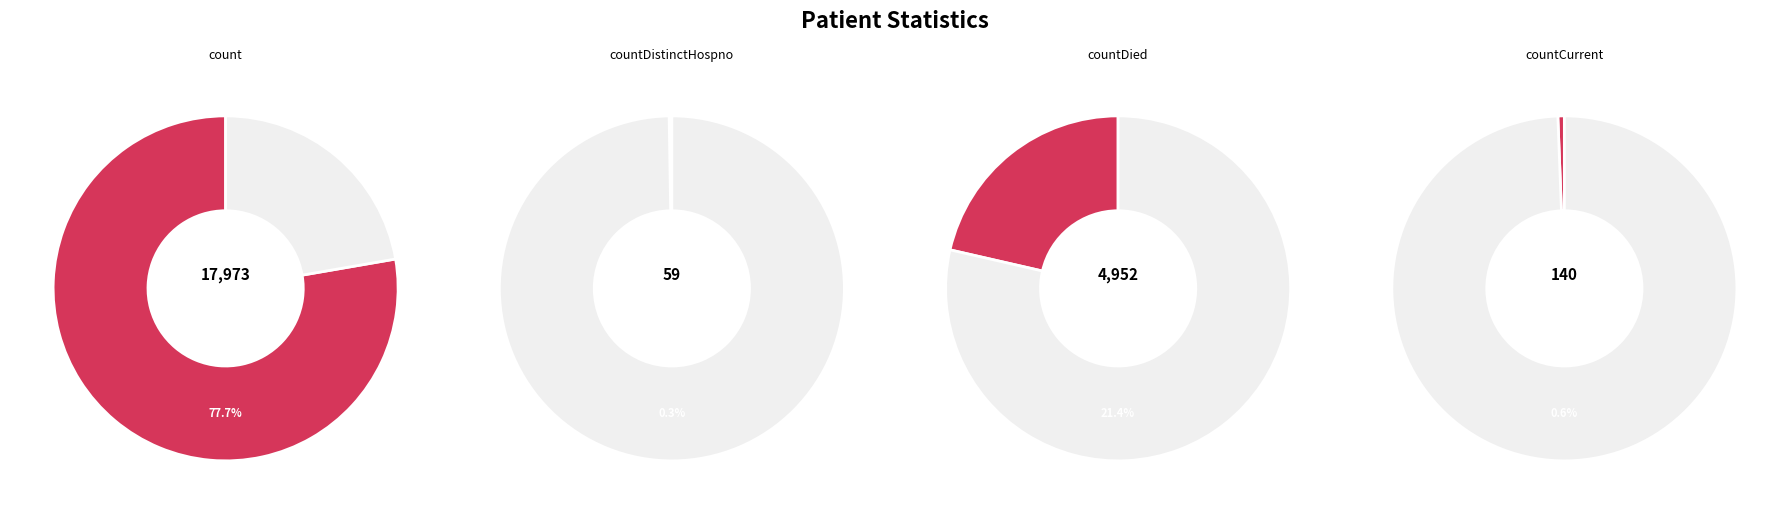

What is the largest slice in the pie chart?

count